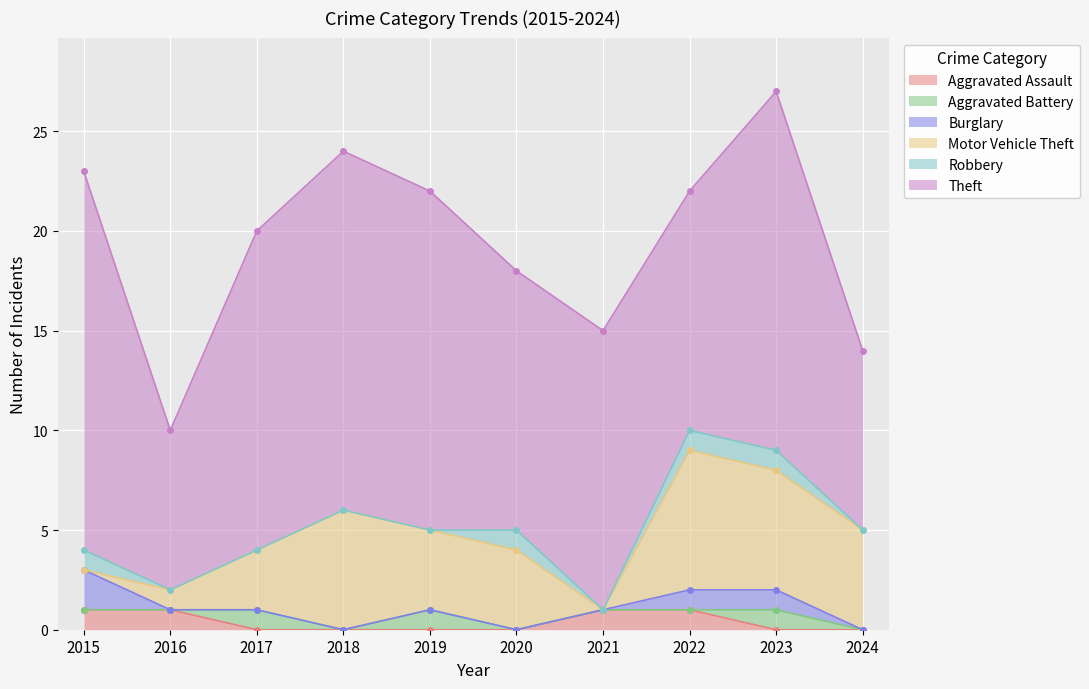

The value of Aggravated Battery at 2020 is 0. True or false?

True